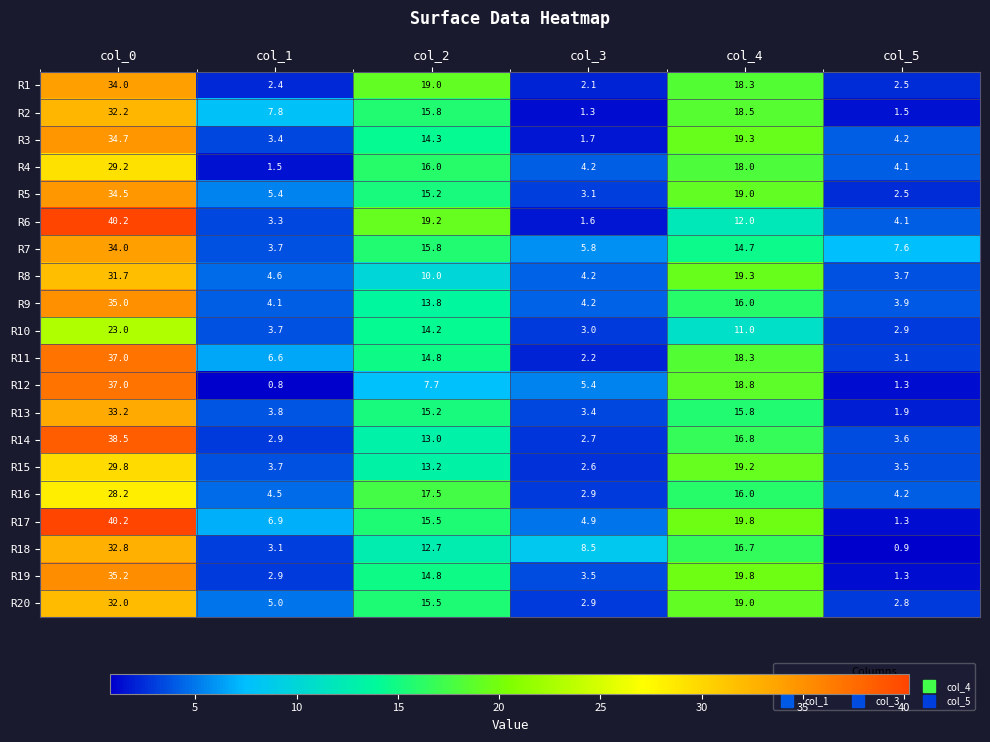

At which label does R17 first exceed 15?

col_0